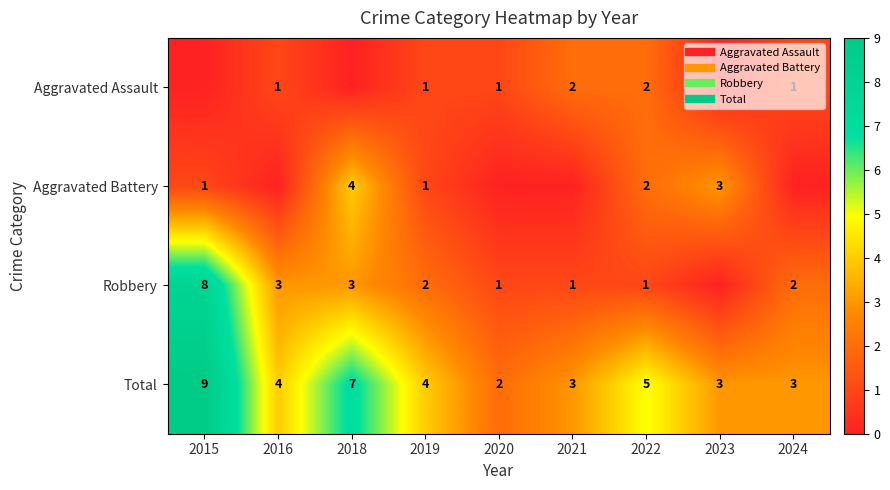

Which series has the largest range (max minus min)?

Robbery